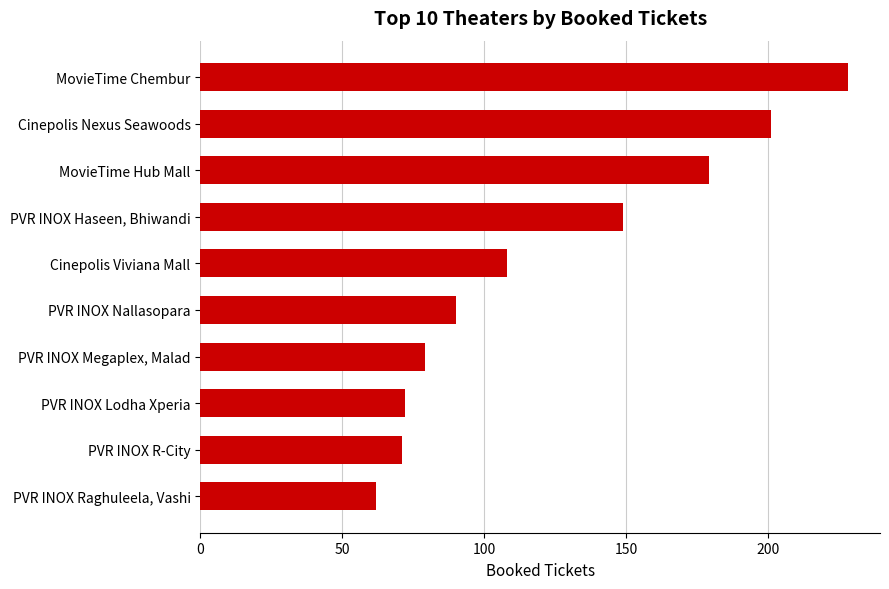

Is it true that the value at PVR INOX Nallasopara is 90?

True